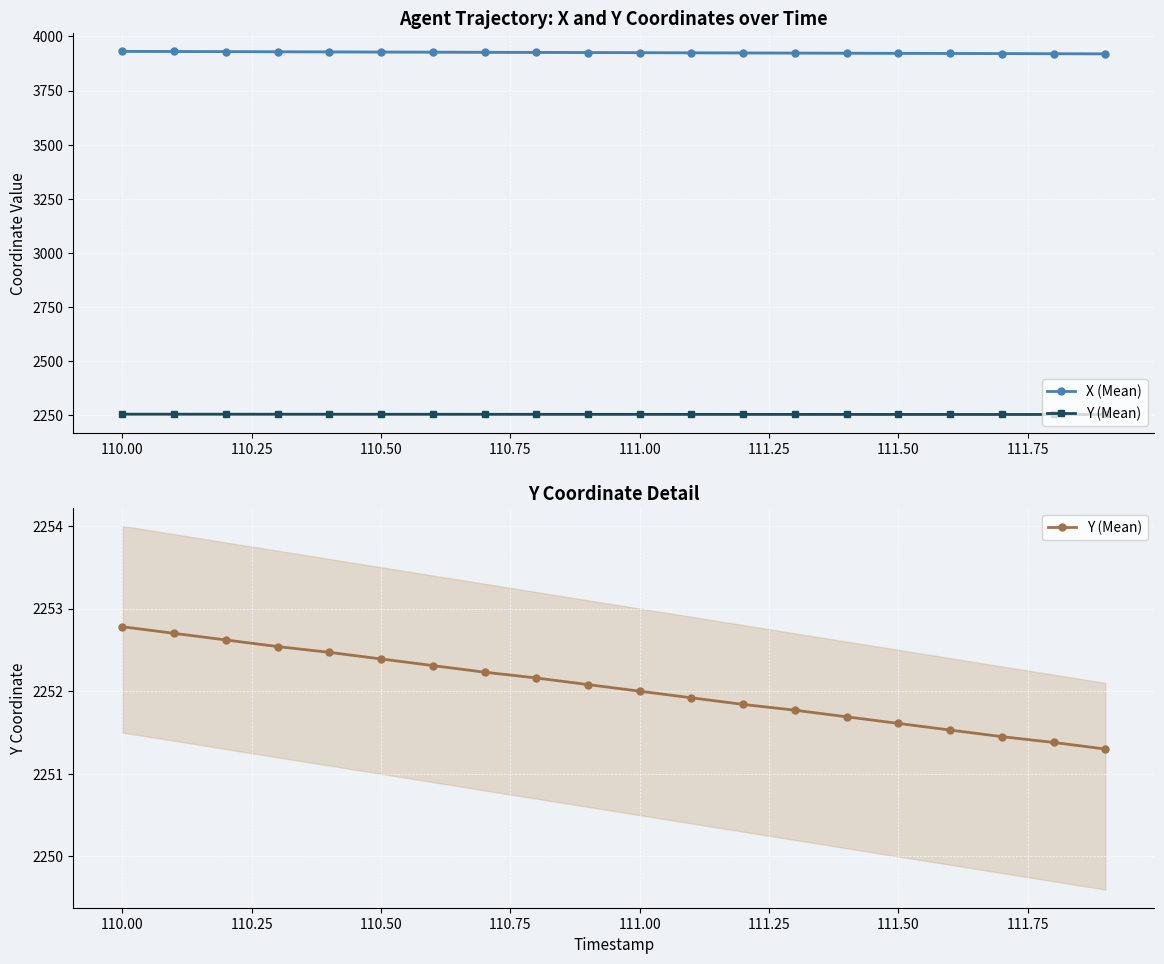

True or false: Y (Mean) and X (Mean) intersect in this chart.

False